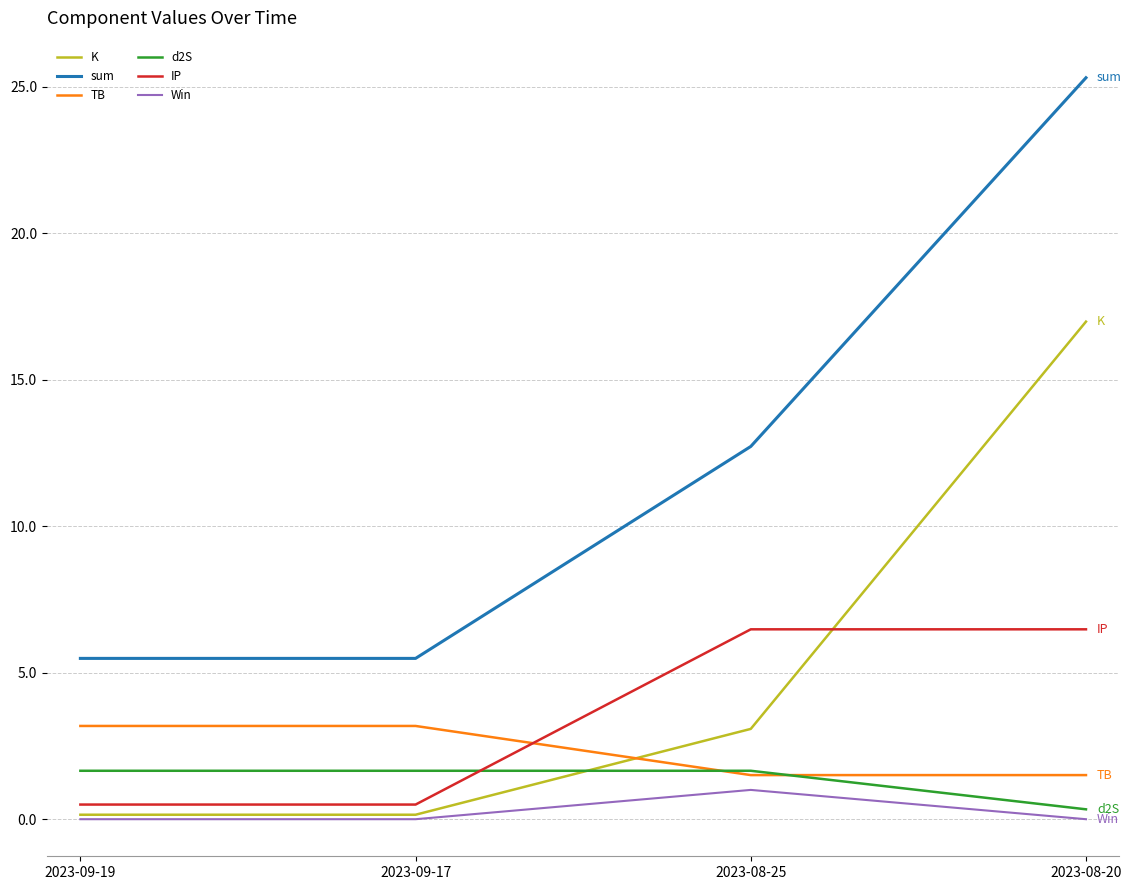

Where does the K series first go above 3?

2023-08-25